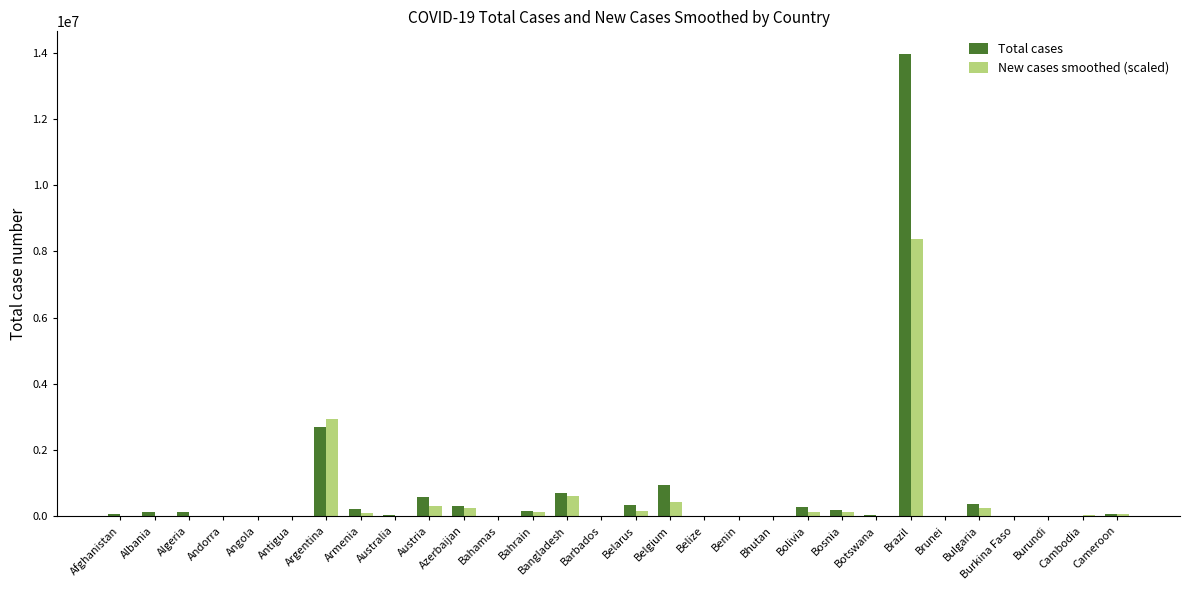

What are all the series names shown in the legend?

Total cases, New cases smoothed (scaled)